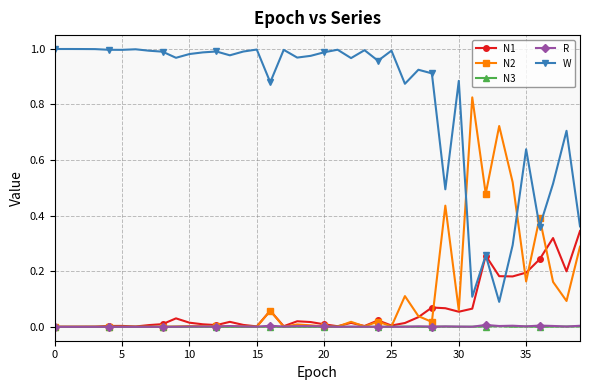

Which series has the largest total across all categories?

W